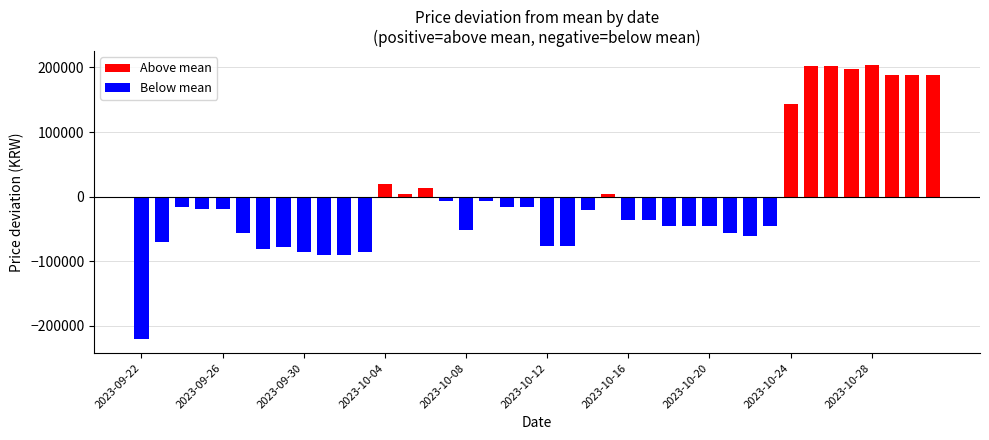

Which has a higher value, 2023-10-11 or 2023-10-14?

2023-10-11